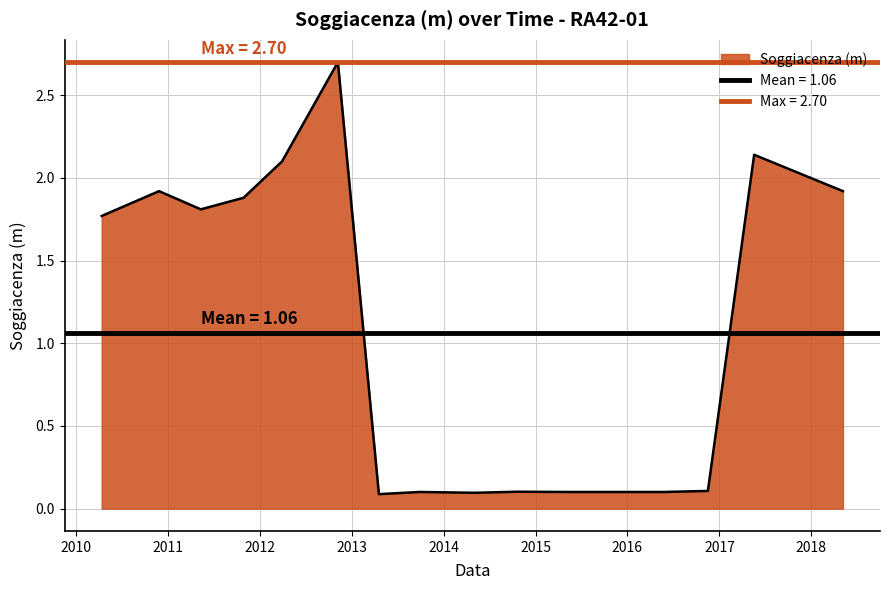

Reading left to right, list all the values displayed in this chart.

1.8	1.9	1.8	1.9	2.1	2.7	0.1	0.1	0.1	0.1	0.1	0.1	0.1	0.1	2.1	1.9